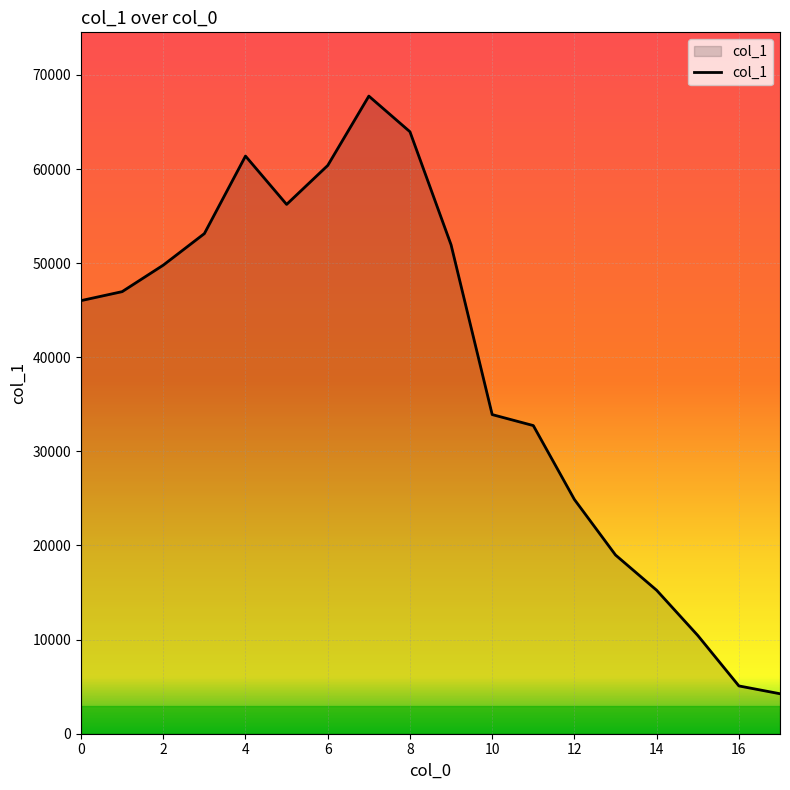

What is the difference between the maximum and minimum values?

63500